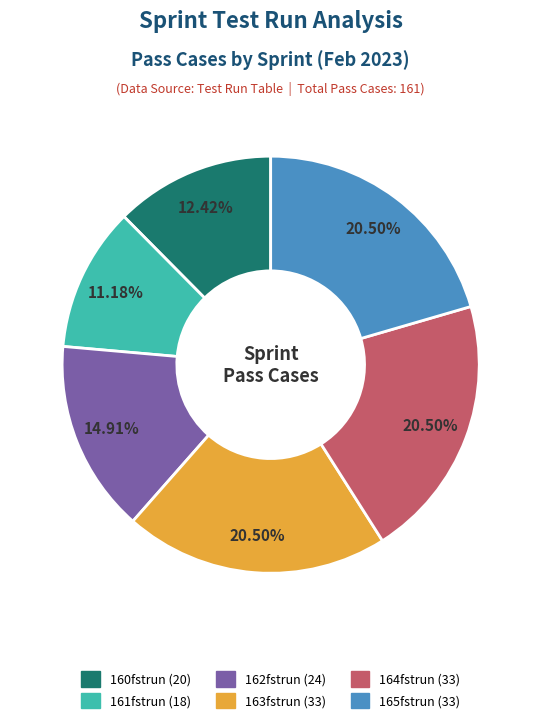

Does 160fstrun (20) represent more than half of the total?

No